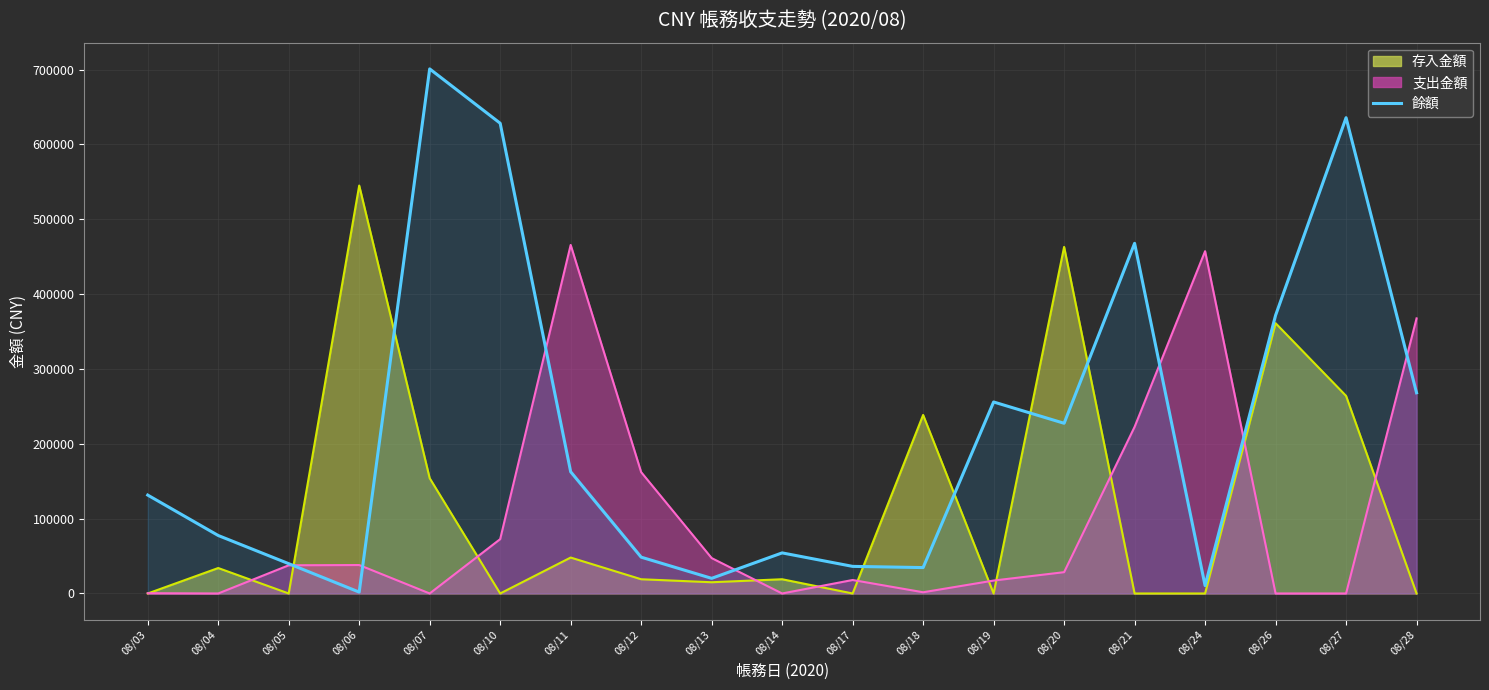

Is it true that the value at 08/14 is 89944.6?

False